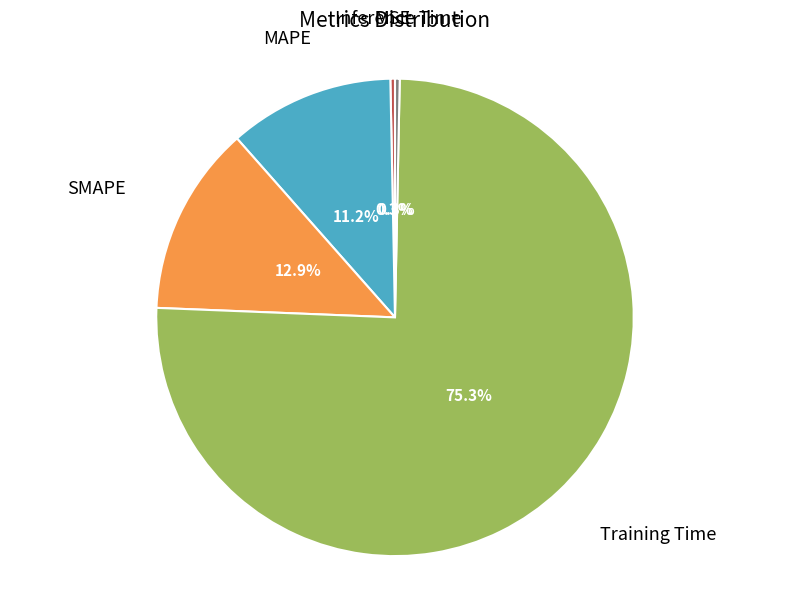

To the nearest percent, what is the difference between the largest and smallest slice percentages?

75%